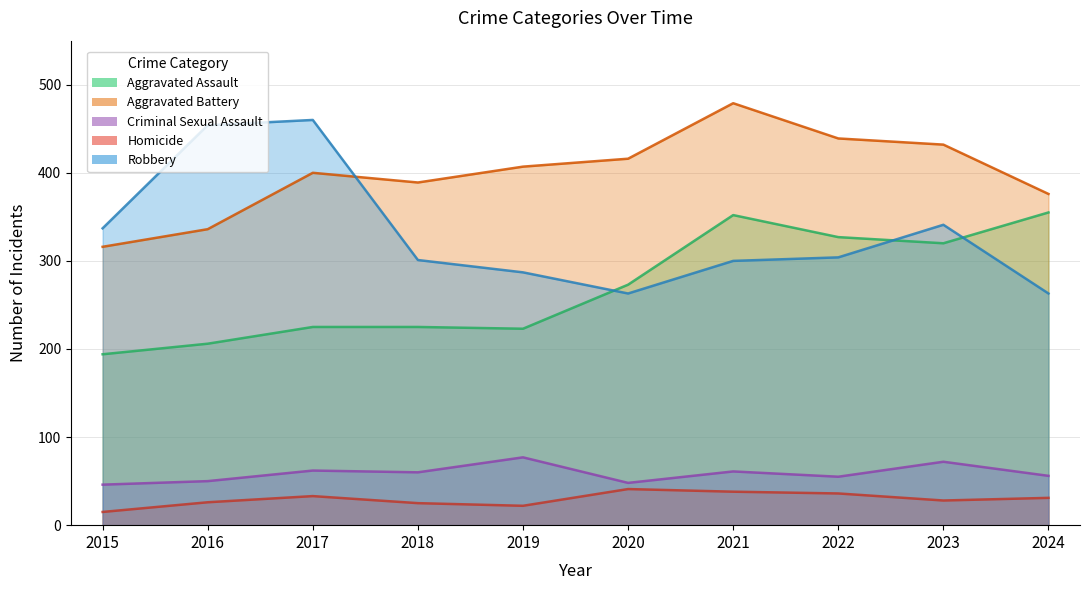

The value of Criminal Sexual Assault at 2018 is 60. True or false?

True